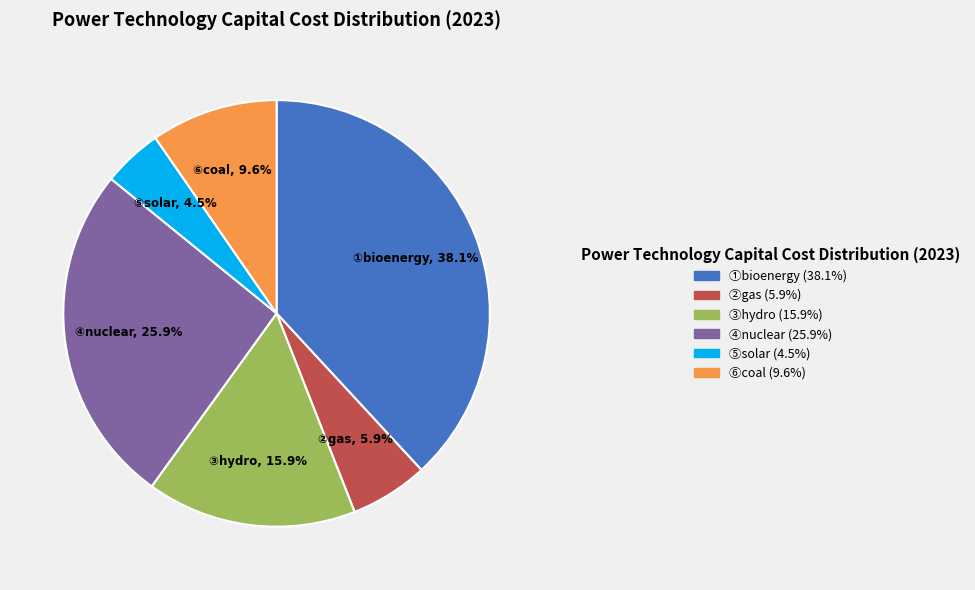

Does any single category account for the majority?

No